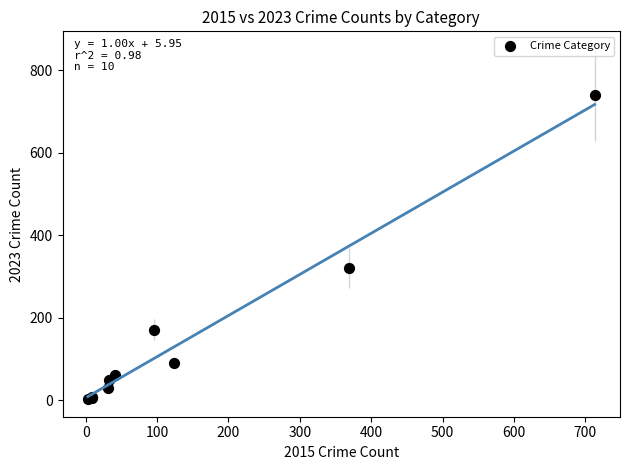

What Y value in the scatter plot is closest to 372?

321